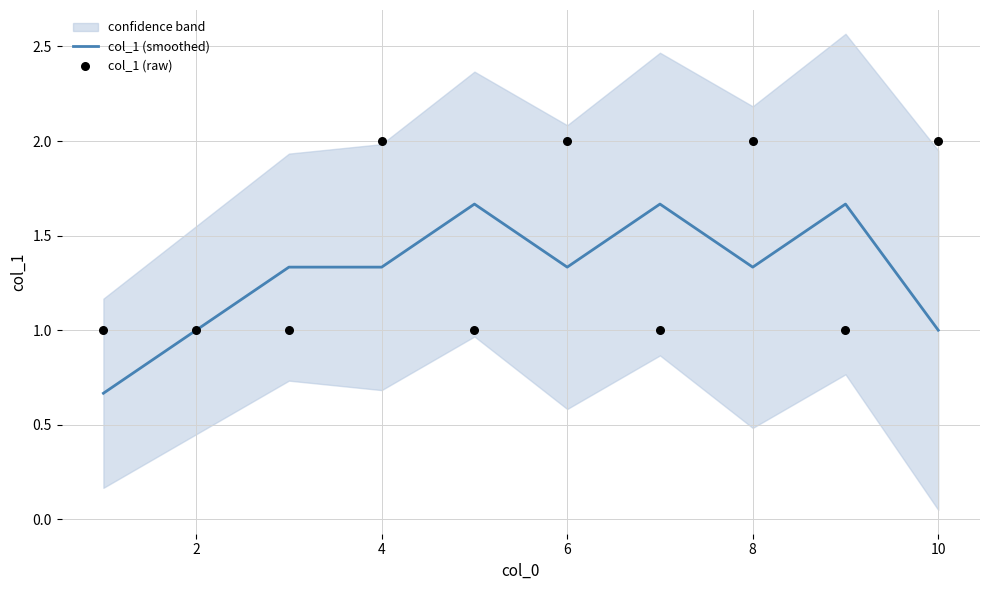

Is it true that col_1 (smoothed) equals 1.0 at 2?

True